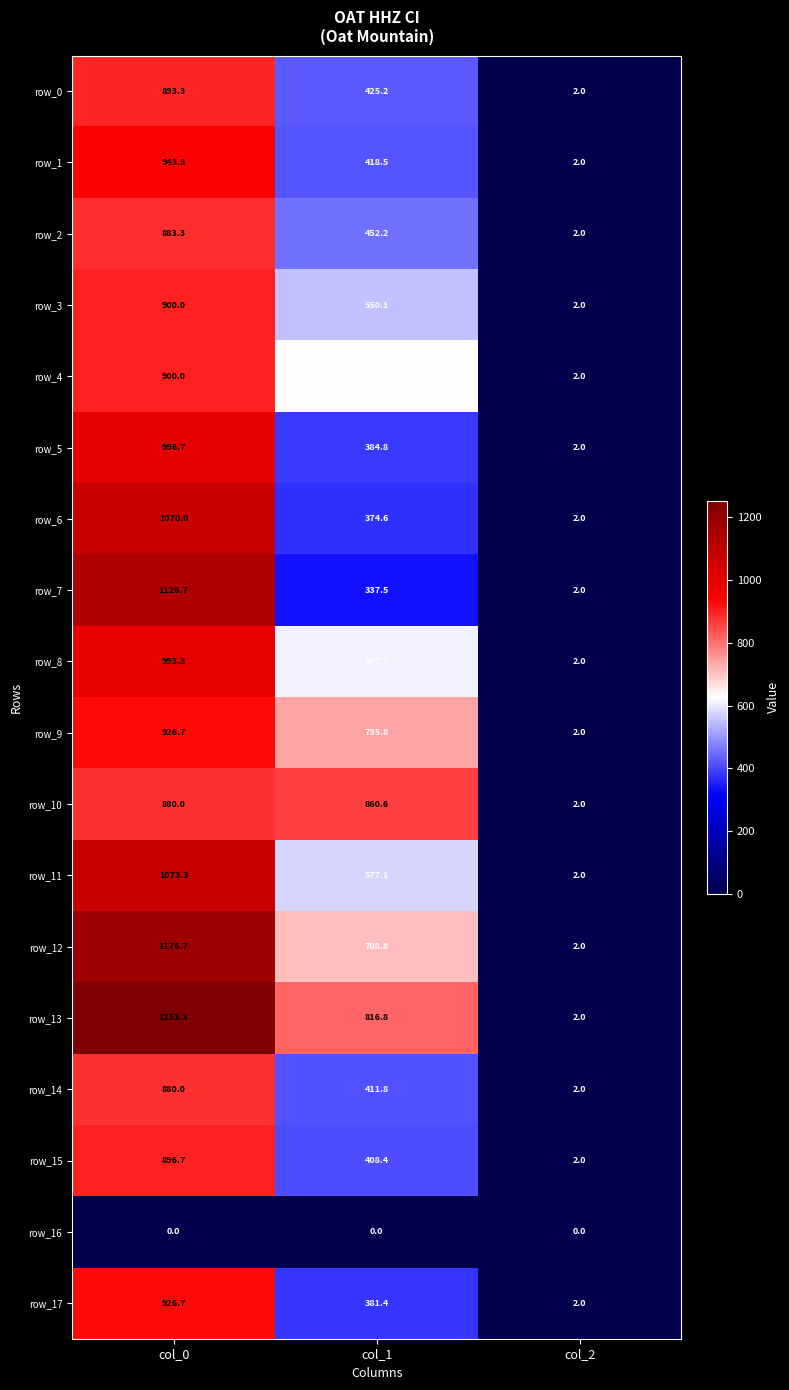

What is the sum of all row_0 values?

1320.5